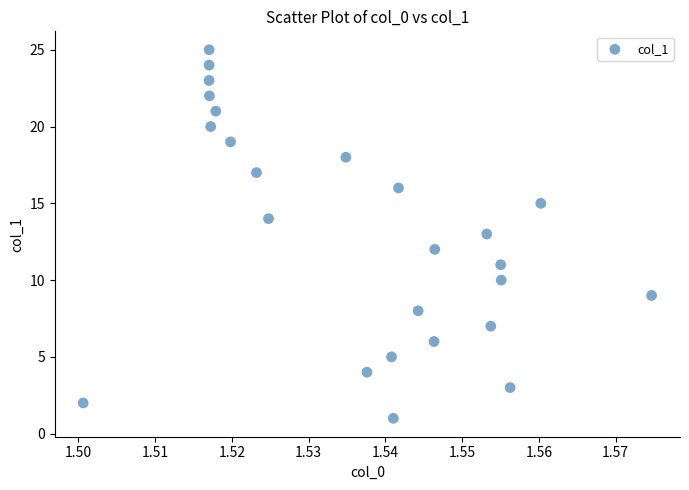

What is the range of Y values (max minus min)?

24